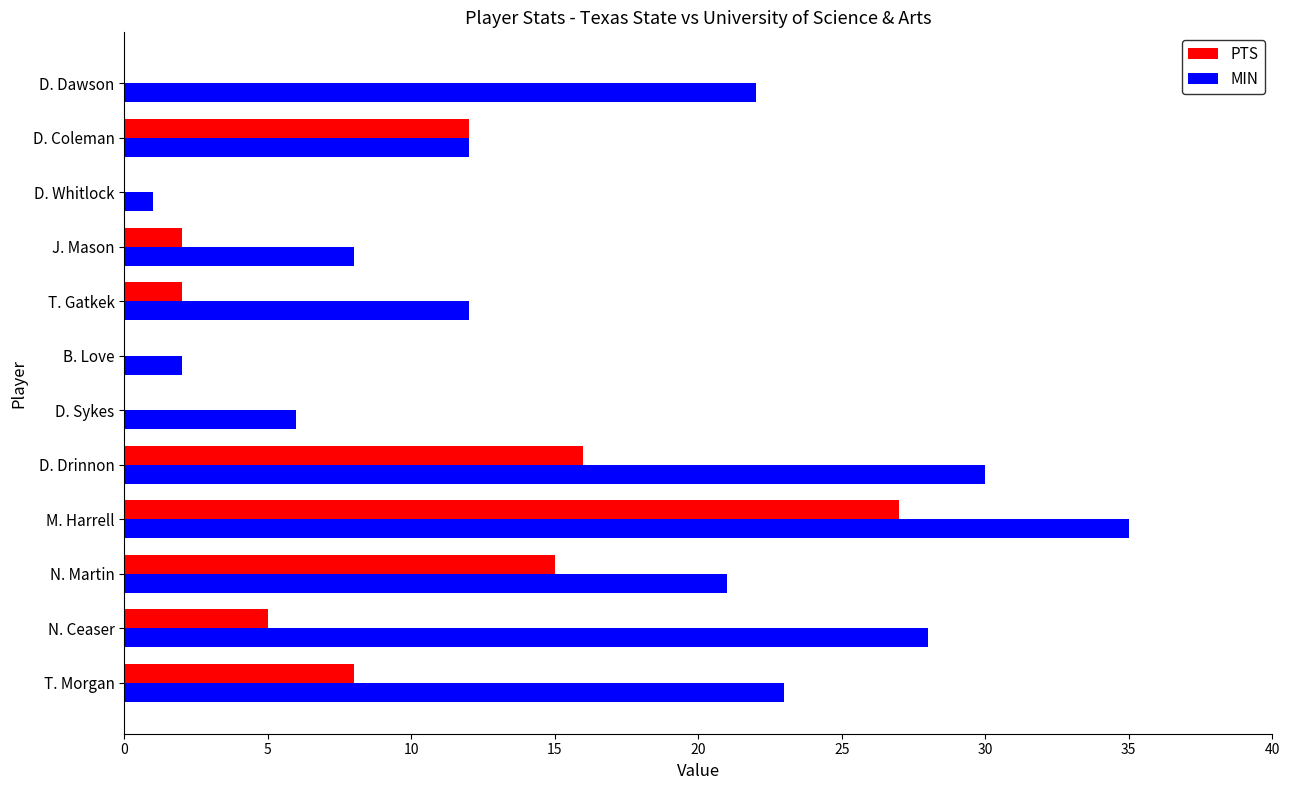

What is the average value of the MIN series?

17